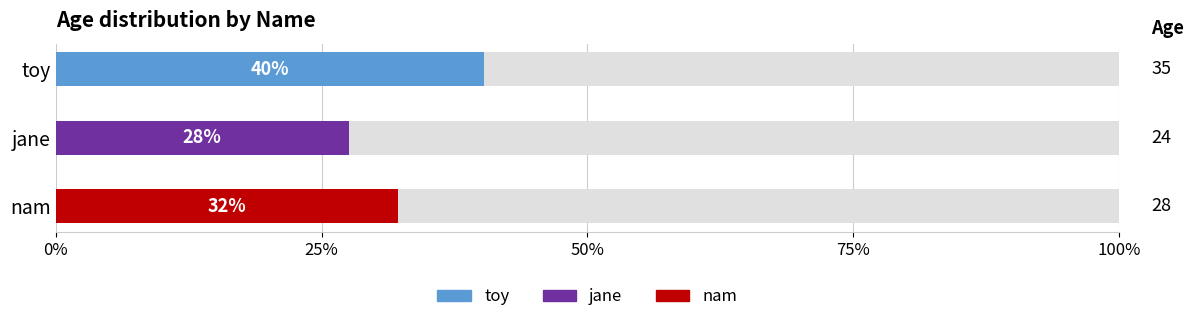

The value at toy is 35. True or false?

True